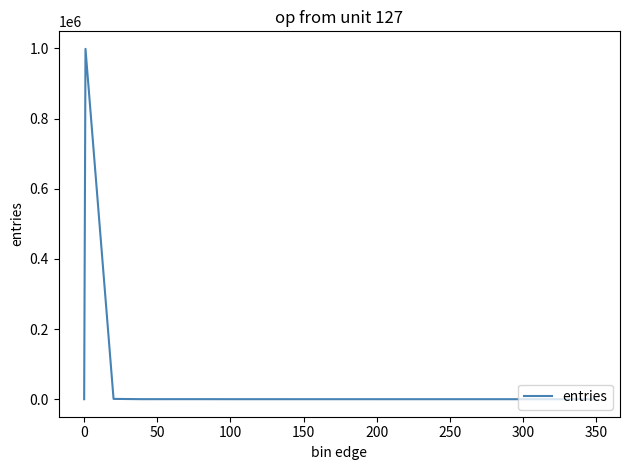

What is the maximum value shown in the chart?

998610